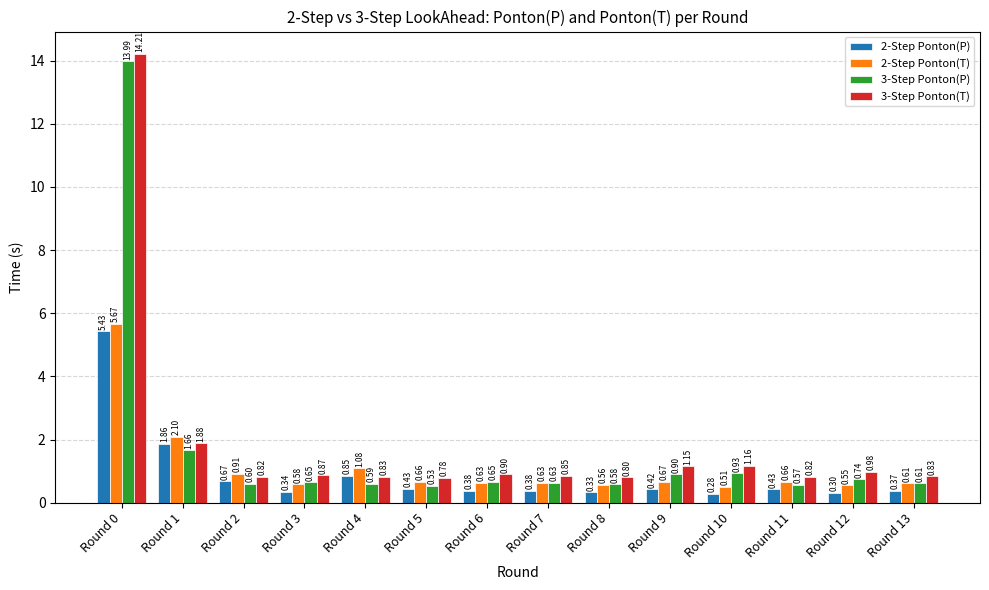

Between Round 6 and Round 12, which series saw the biggest shift?

3-Step Ponton(P)